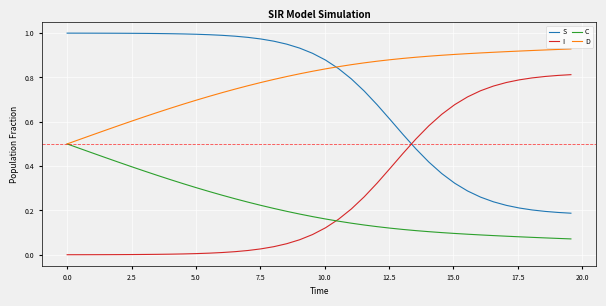

Which series has the largest total across all categories?

D